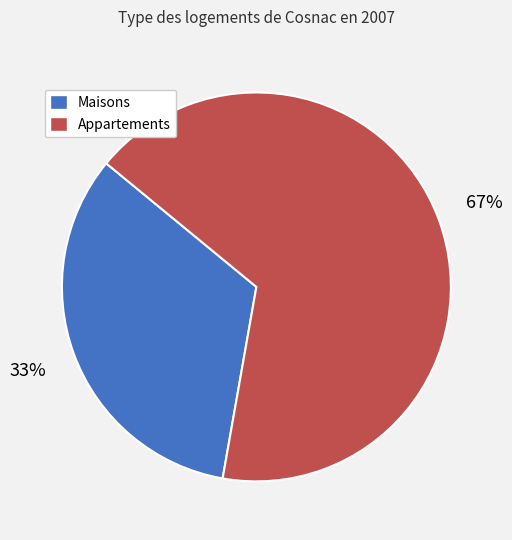

What is the largest slice in the pie chart?

Appartements